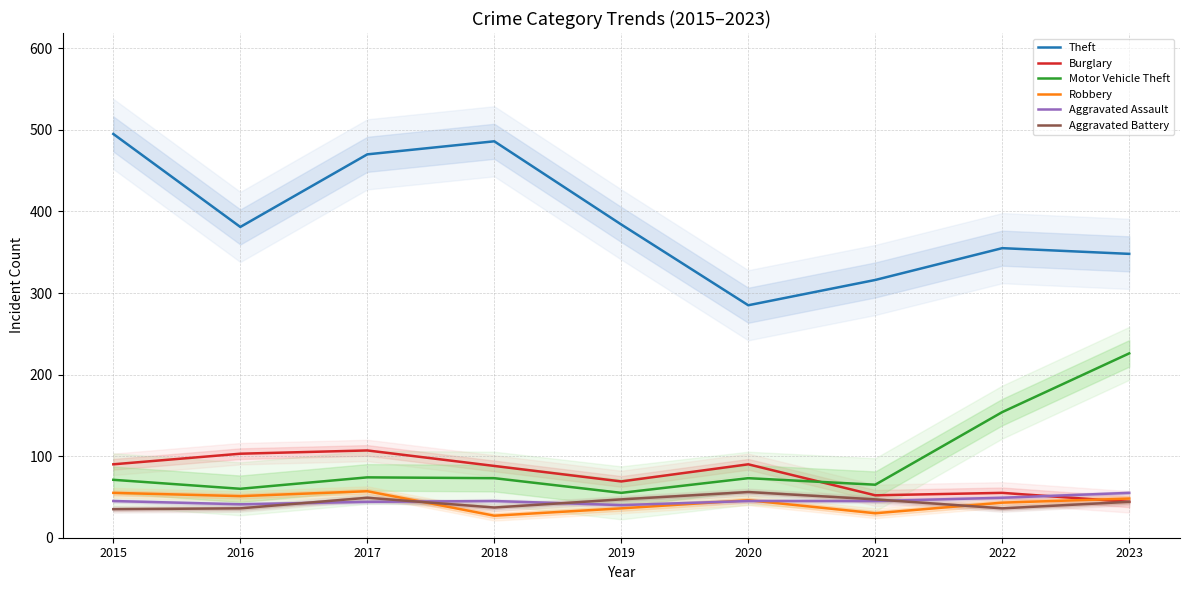

Reading right to left, transcribe all the data shown in this chart.

Theft: 2023=348	2022=355	2021=316	2020=285	2019=384	2018=486	2017=470	2016=381	2015=495
Burglary: 2023=44	2022=55	2021=52	2020=90	2019=69	2018=88	2017=107	2016=103	2015=90
Motor Vehicle Theft: 2023=226	2022=154	2021=65	2020=73	2019=55	2018=73	2017=74	2016=60	2015=71
Robbery: 2023=48	2022=43	2021=30	2020=46	2019=36	2018=27	2017=57	2016=51	2015=55
Aggravated Assault: 2023=55	2022=49	2021=45	2020=45	2019=40	2018=45	2017=44	2016=41	2015=45
Aggravated Battery: 2023=44	2022=36	2021=47	2020=56	2019=47	2018=37	2017=49	2016=36	2015=35